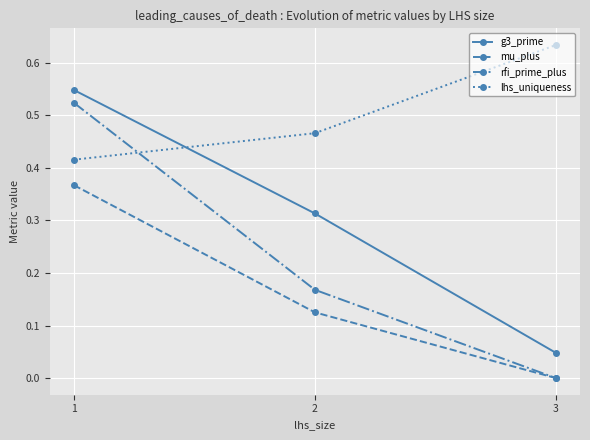

True or false: g3_prime has a value of 0.1 at 3.

False